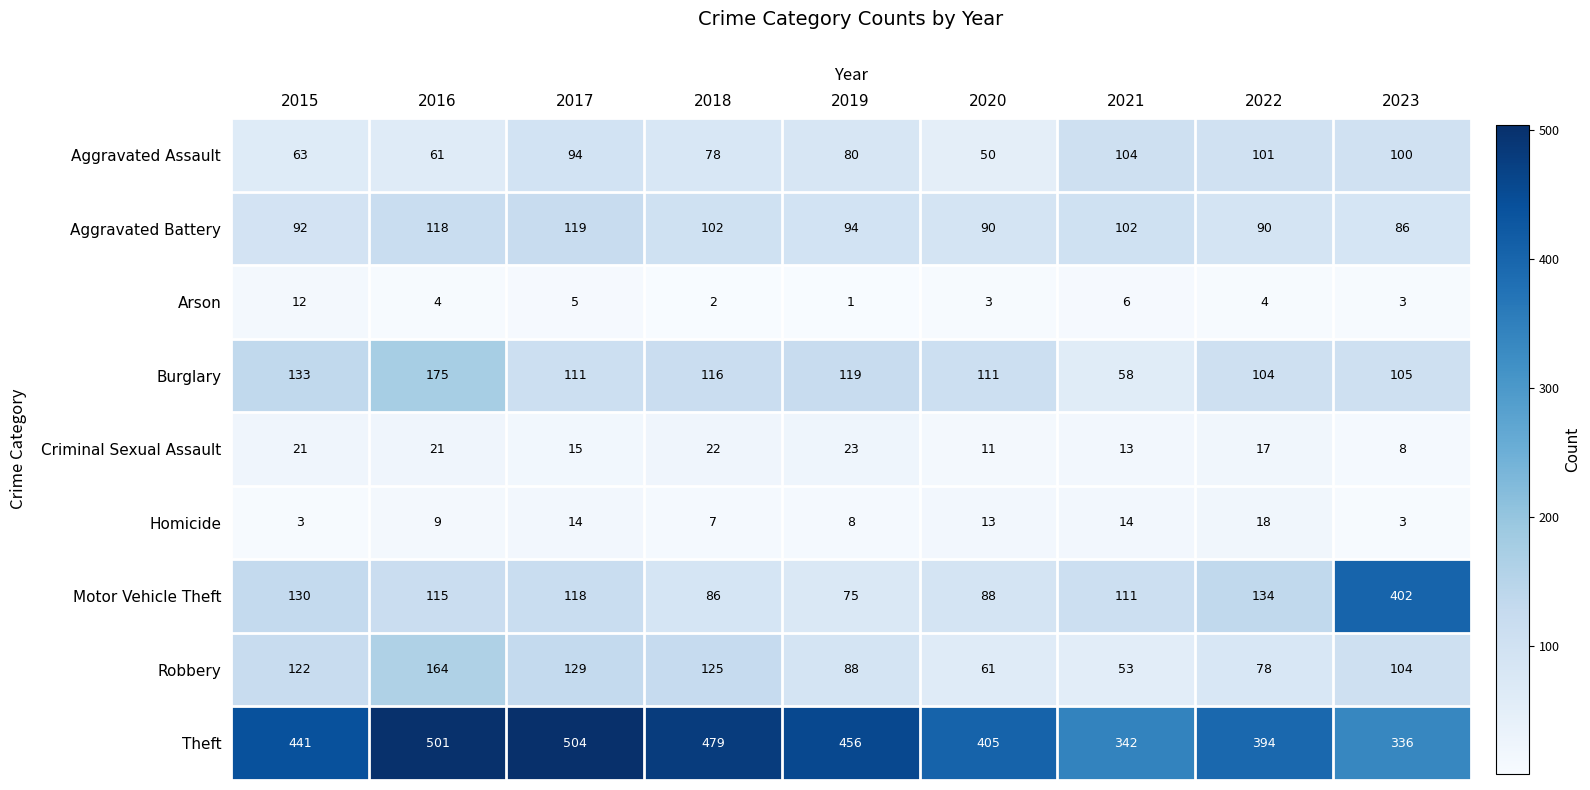

What is the sum of all Aggravated Assault values?

731